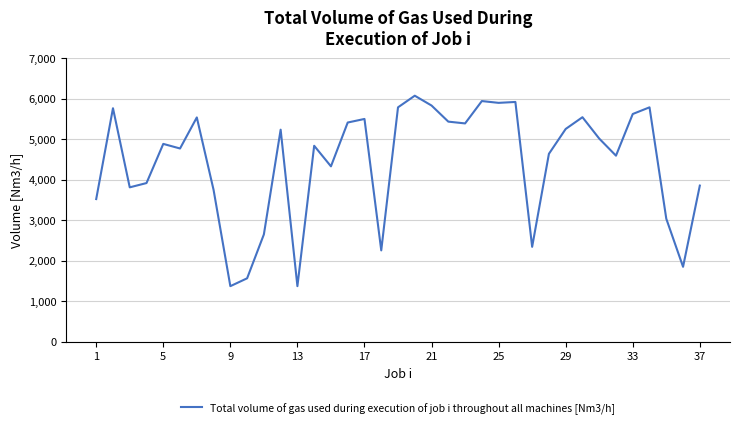

How many lines are shown in the chart?

1